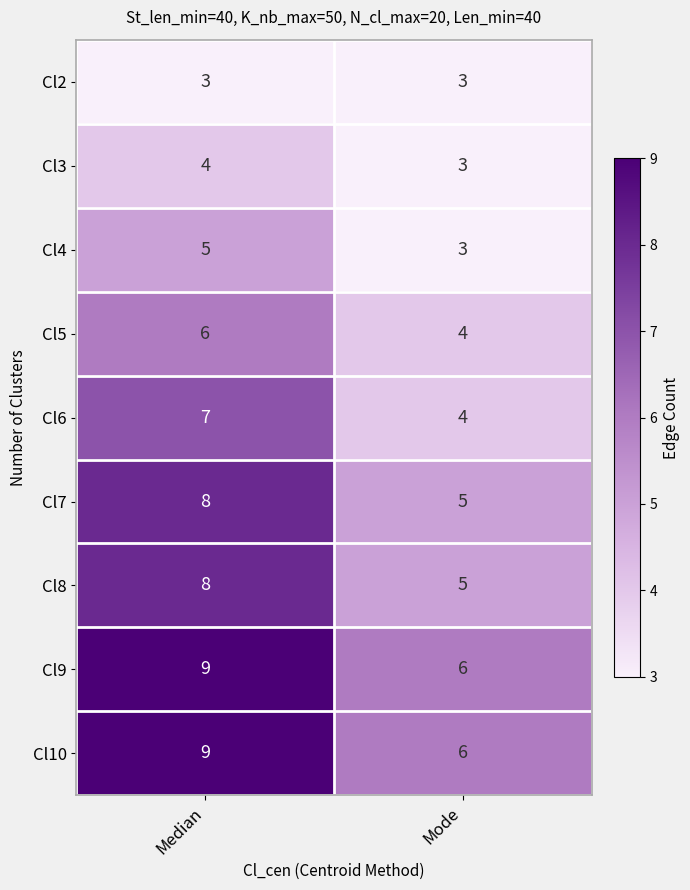

The Cl5 series shows 7 at Mode. True or false?

False